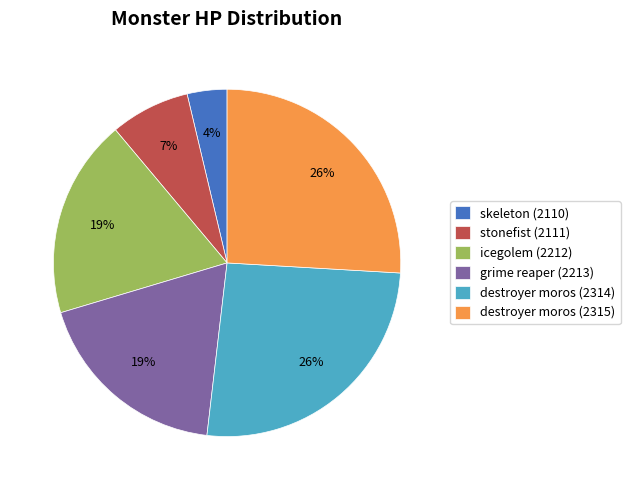

Which slice is the smallest?

skeleton (2110)